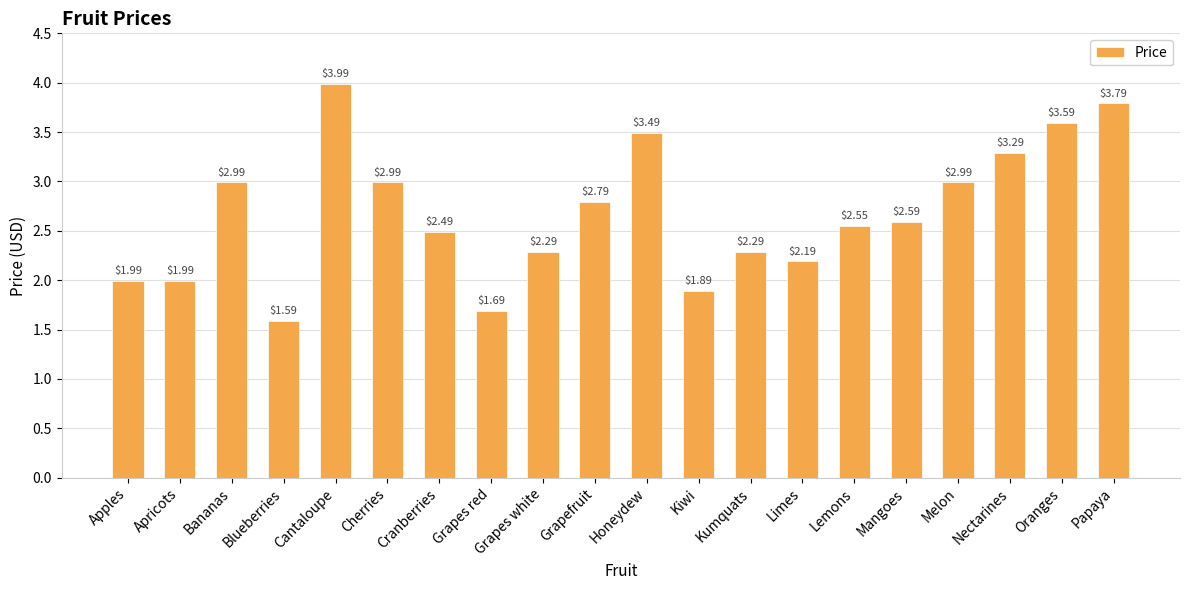

At which category does the chart reach its peak across all series?

Cantaloupe